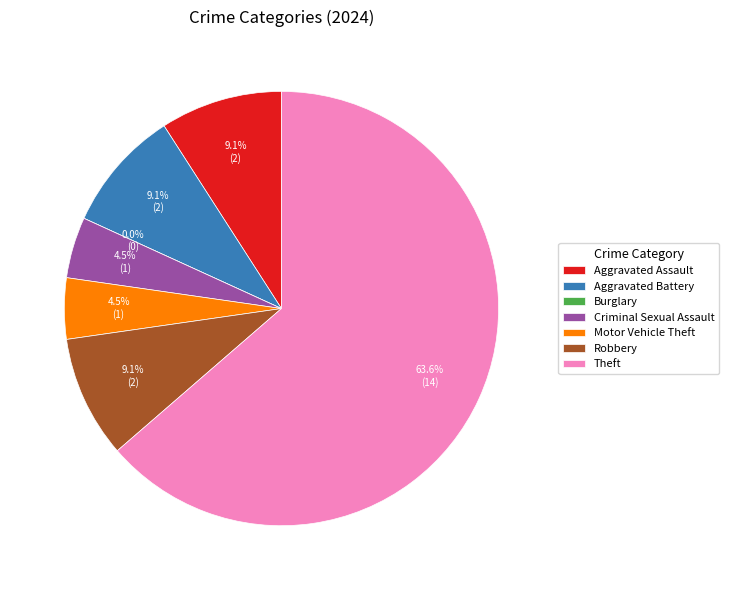

Is it true that Aggravated Battery is 9% of the pie?

True